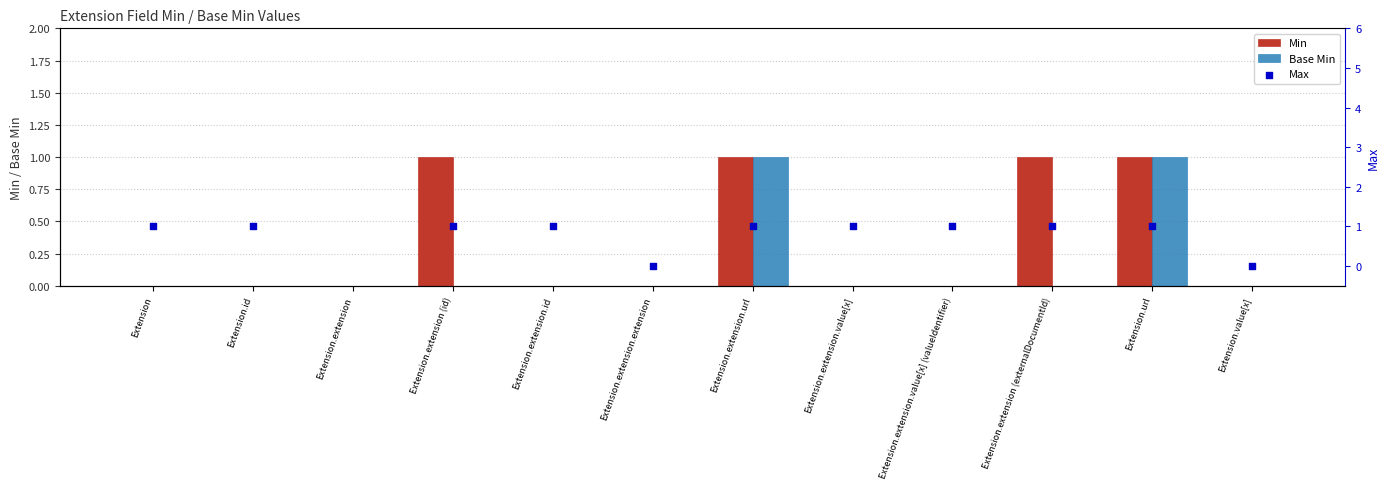

Which series has the widest spread of Y values?

Max